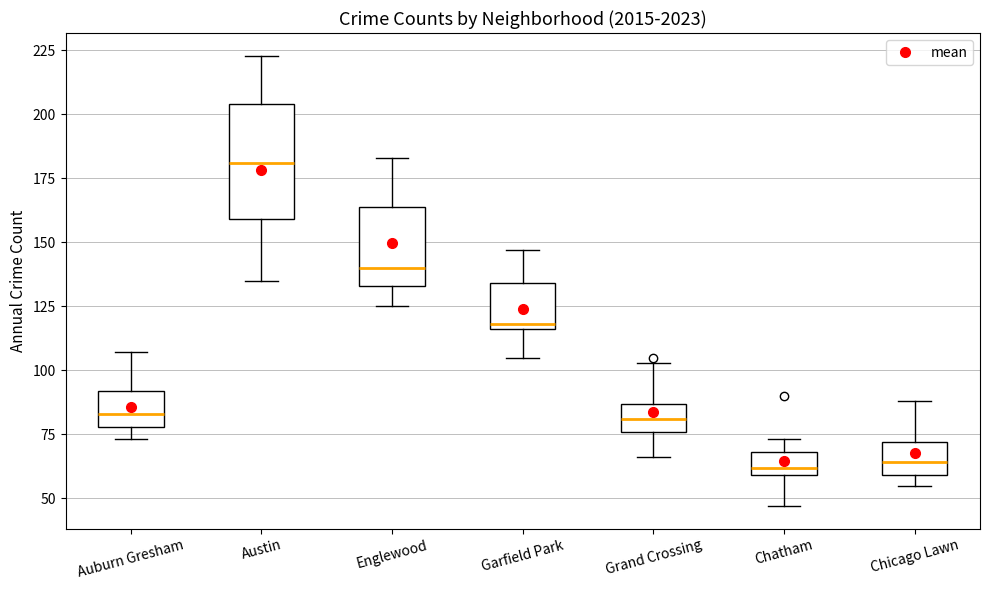

Where does the lower whisker of the box for Grand Crossing end on the y-axis? The values are not printed on the chart, so give them approximately, as read against the axis.

65